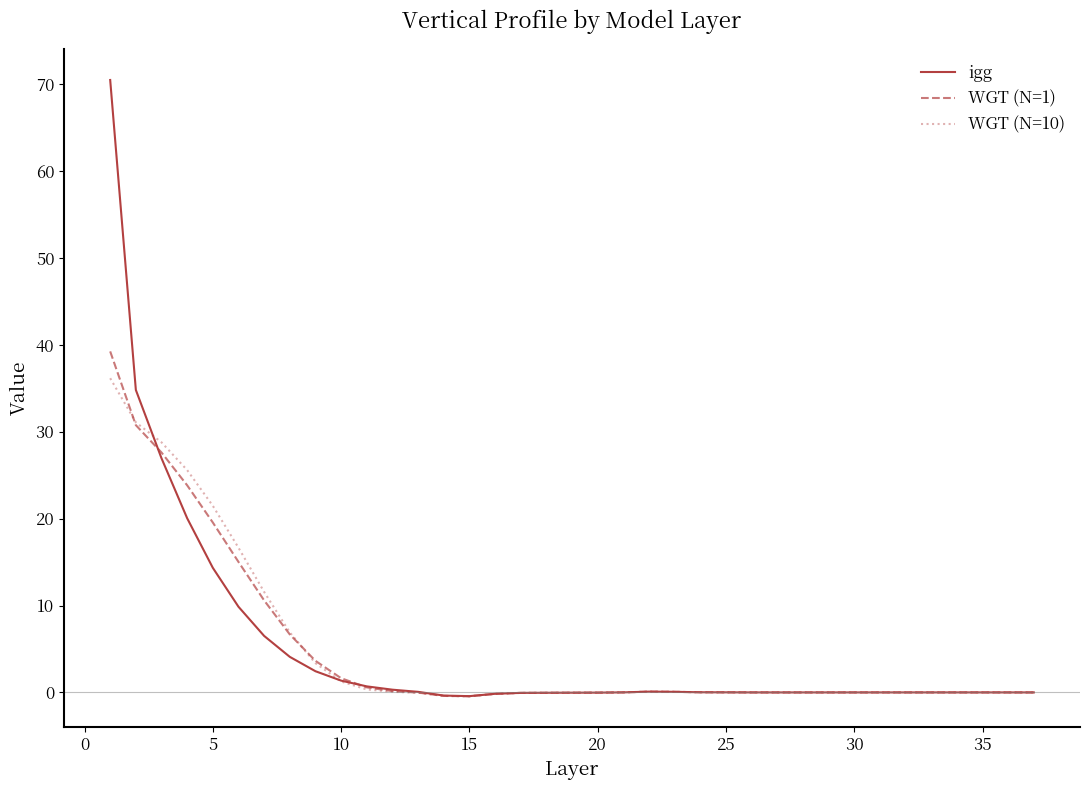

What are all the series names shown in the legend?

igg, WGT (N=1), WGT (N=10)